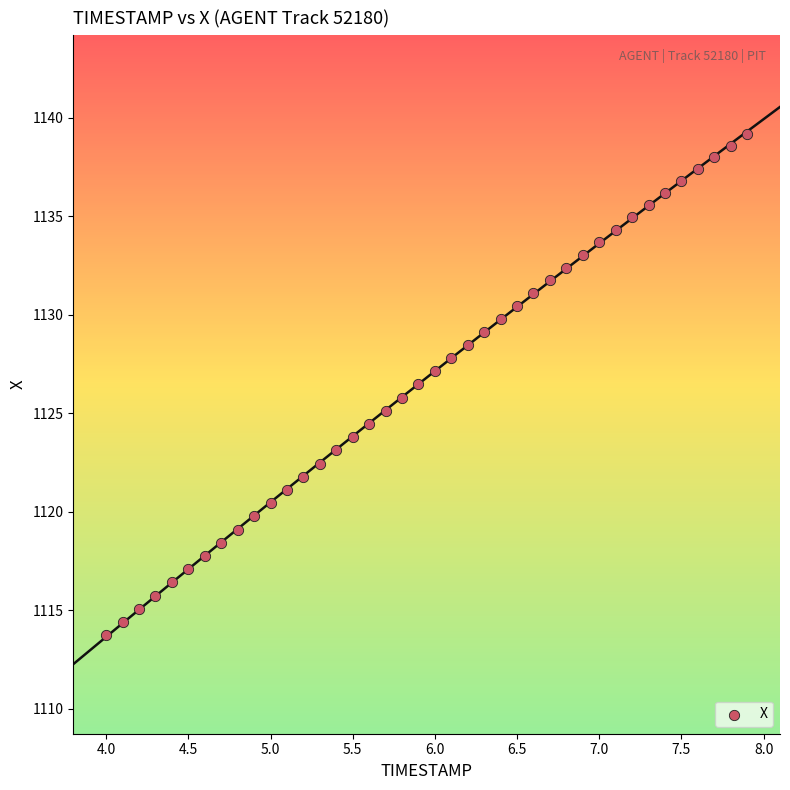

What is the range of Y values (max minus min)?

25.4